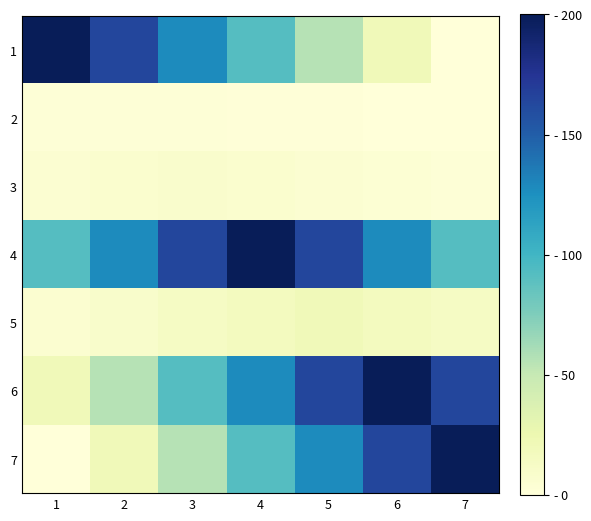

How many series are shown in this chart?

7